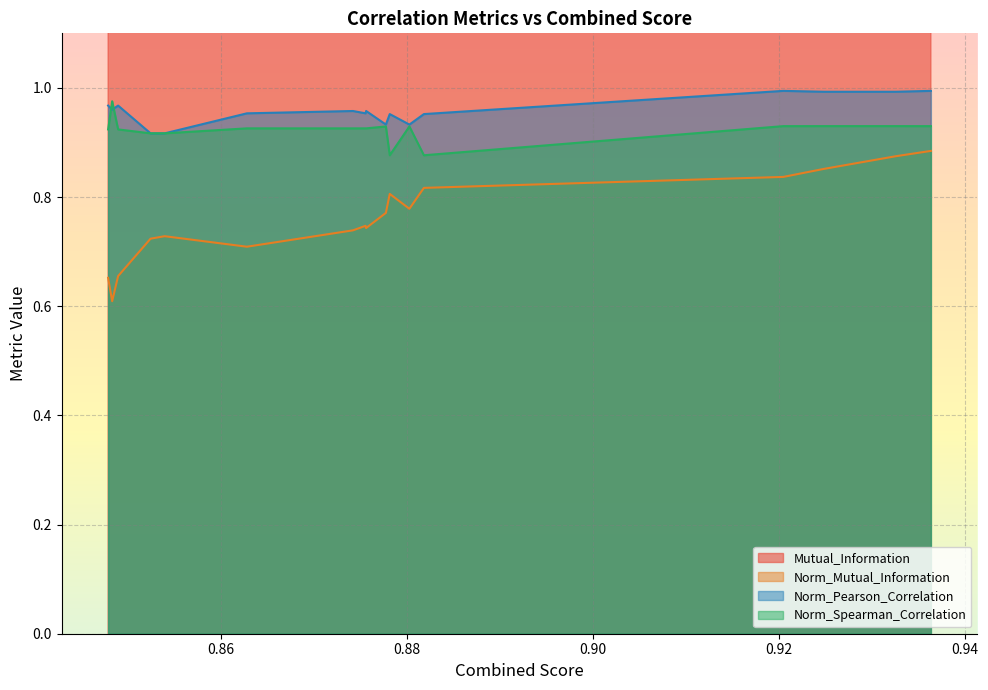

What is the minimum value for Mutual_Information?

1.2